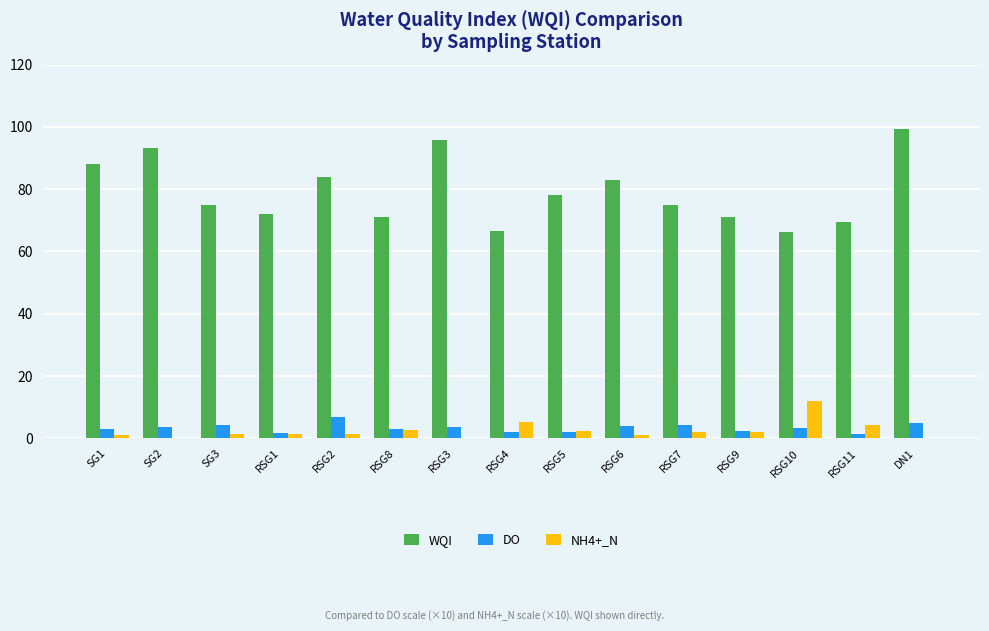

Where does the WQI series first go above 75?

SG1